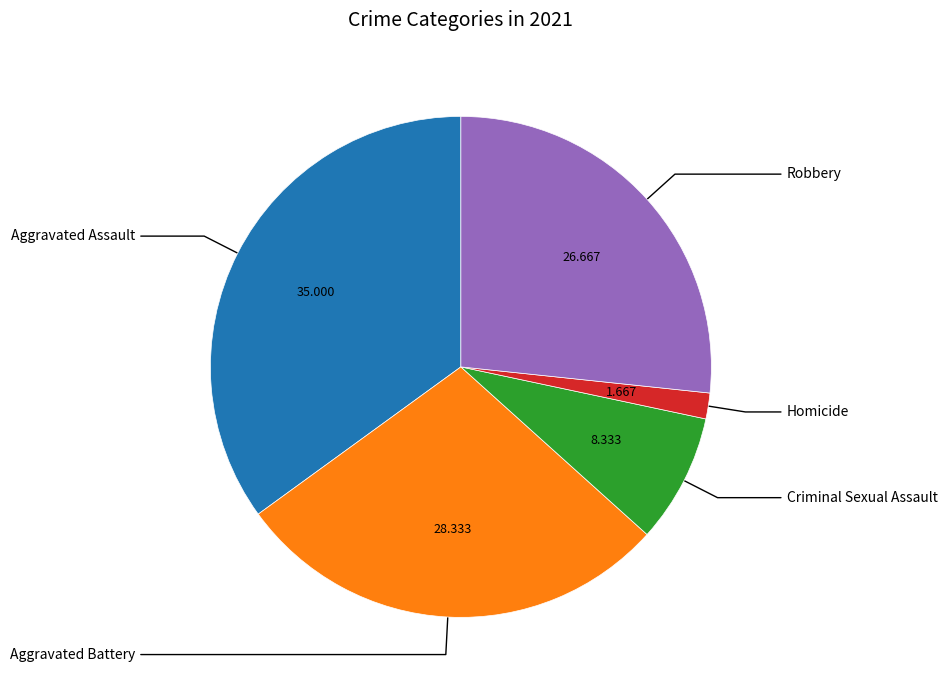

Do Aggravated Assault and Robbery together represent more than half of the pie?

Yes